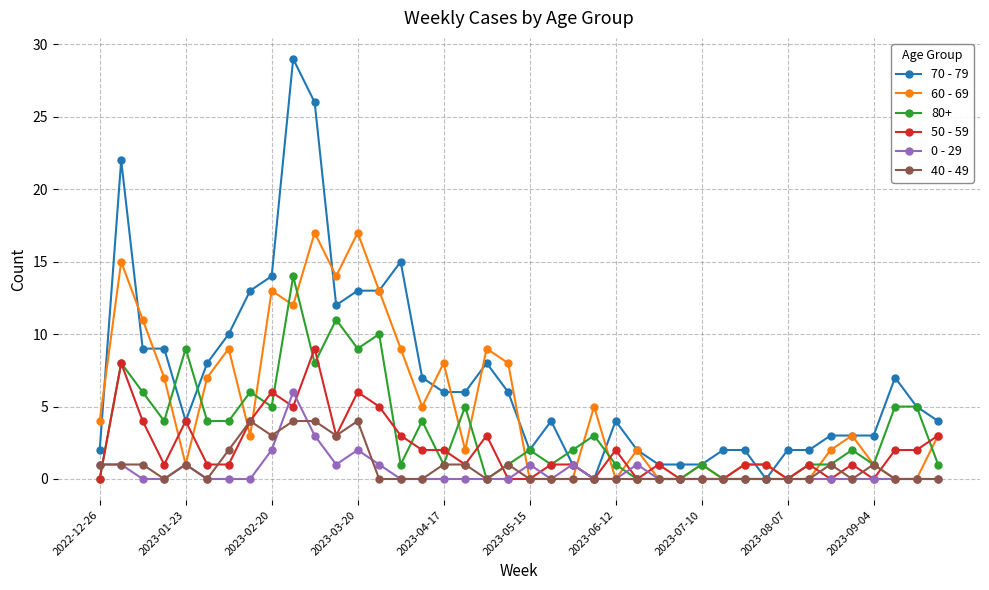

What is the sum of all 60 - 69 values?

203